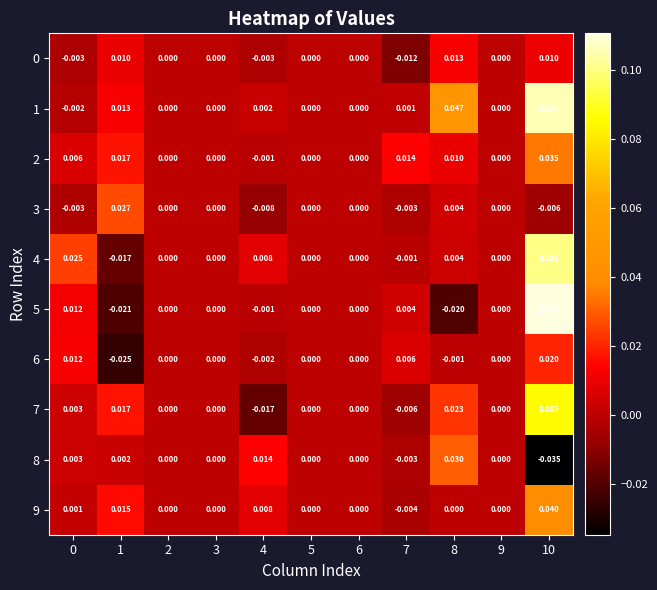

Which category has the highest value across all series?

10